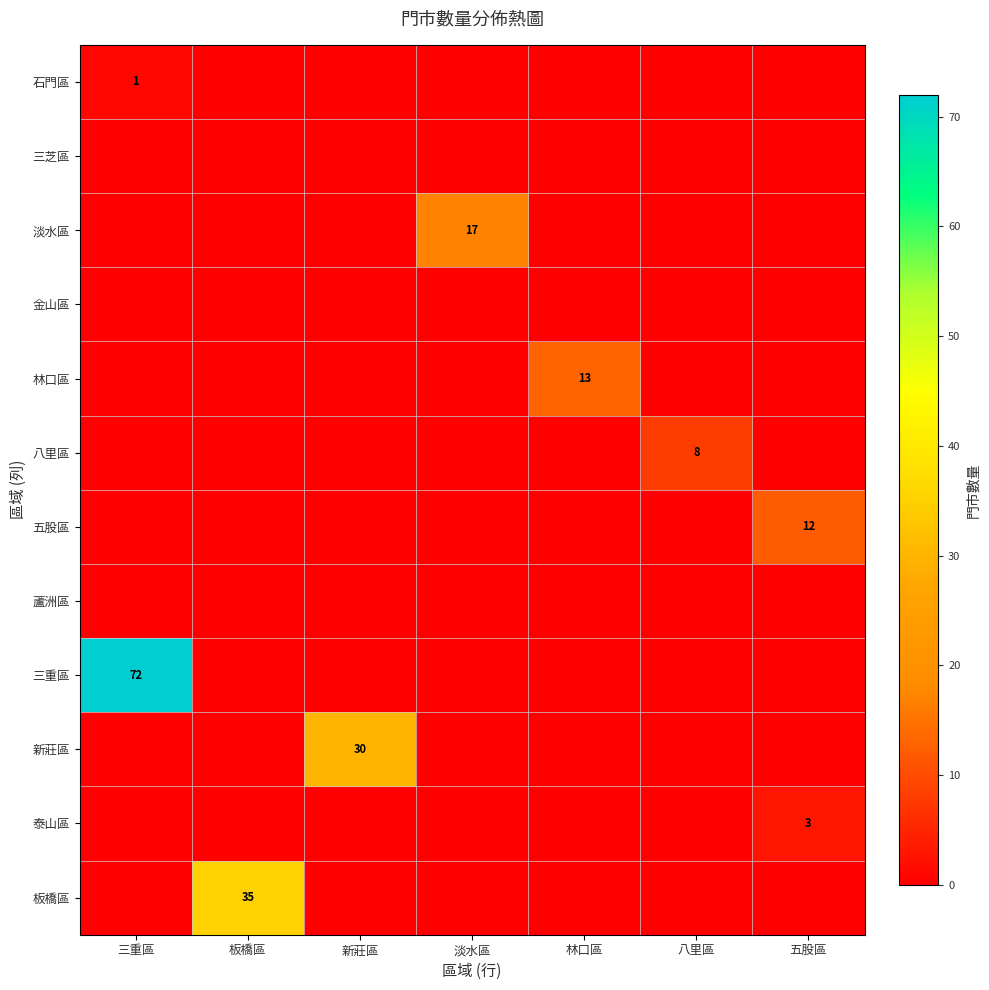

Is it true that 林口區 equals 13 at 林口區?

True